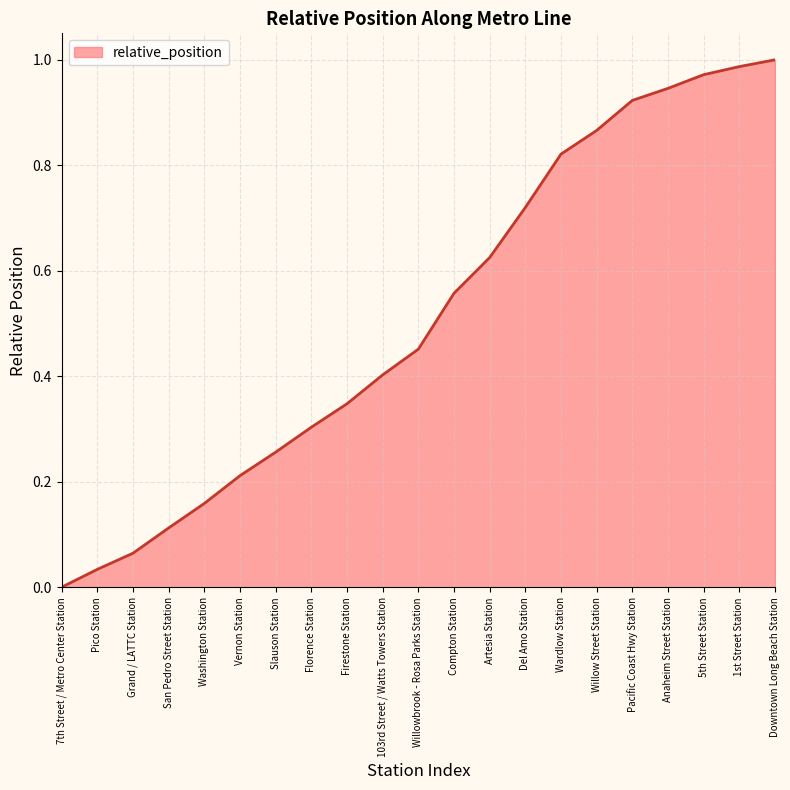

Which label corresponds to the smallest value in the chart?

7th Street / Metro Center Station